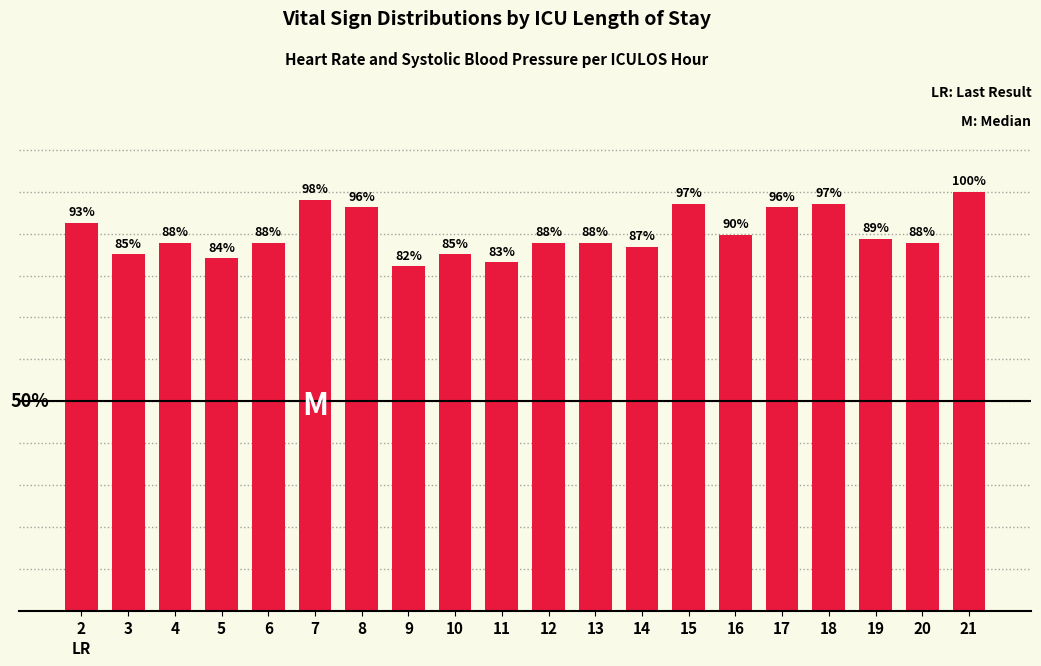

Which has a higher value, 2 or 10?

2